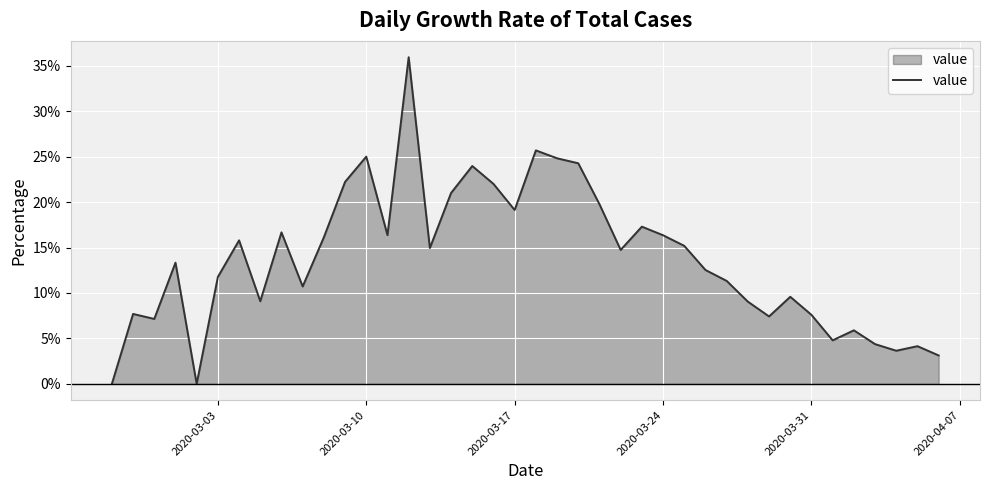

What is the difference between the second highest and minimum values?

25.7